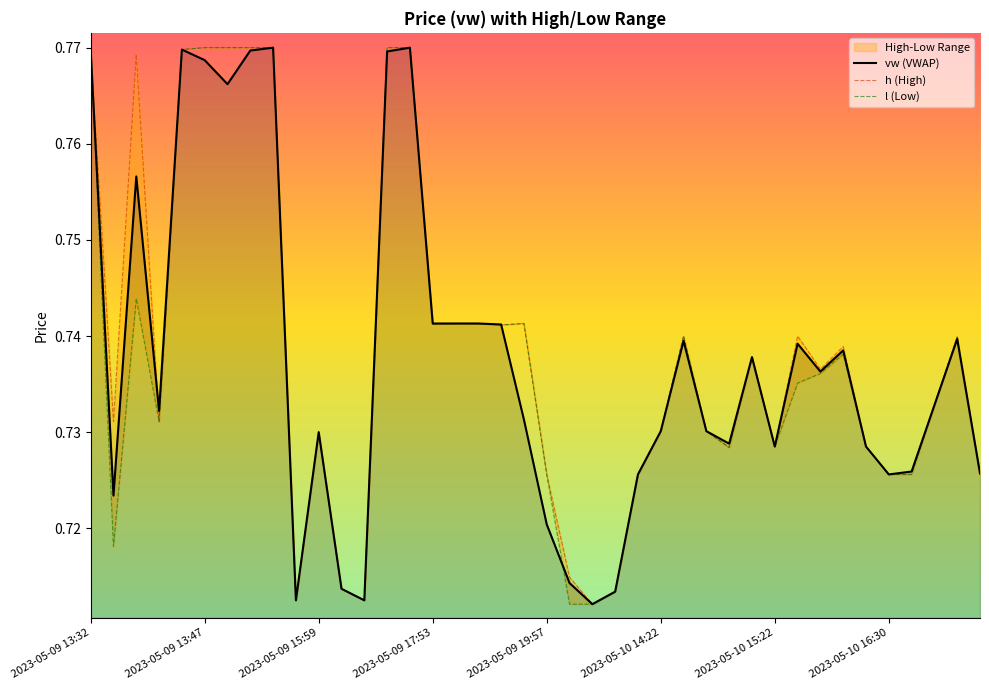

What position from the left is 39?

40